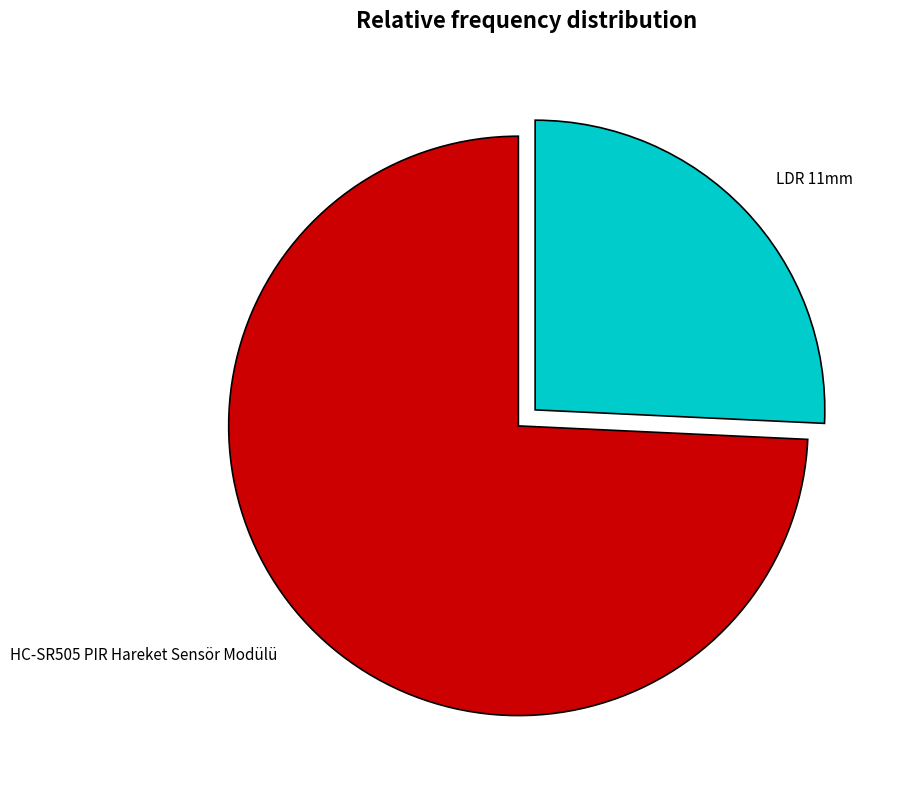

The LDR 11mm slice represents 32% of the pie. True or false?

False